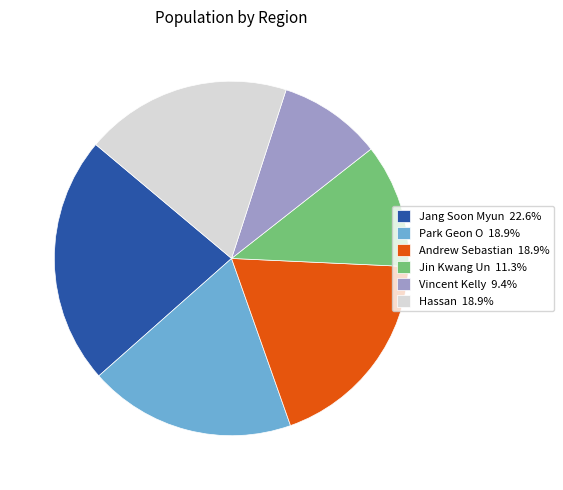

What is the smallest slice in the pie chart?

Vincent Kelly